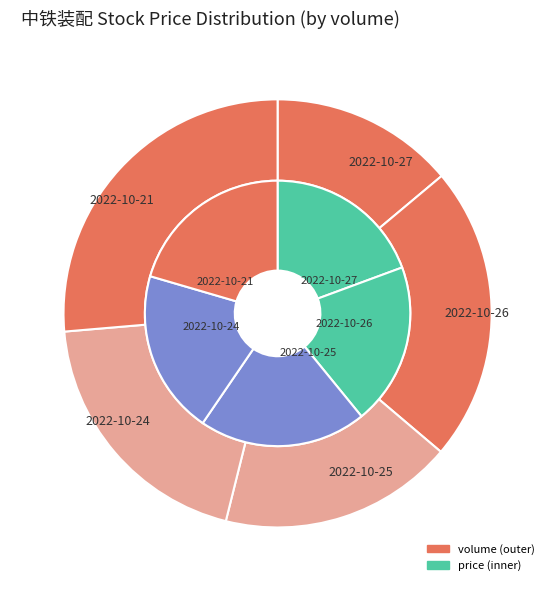

How many segments does this pie chart have?

5